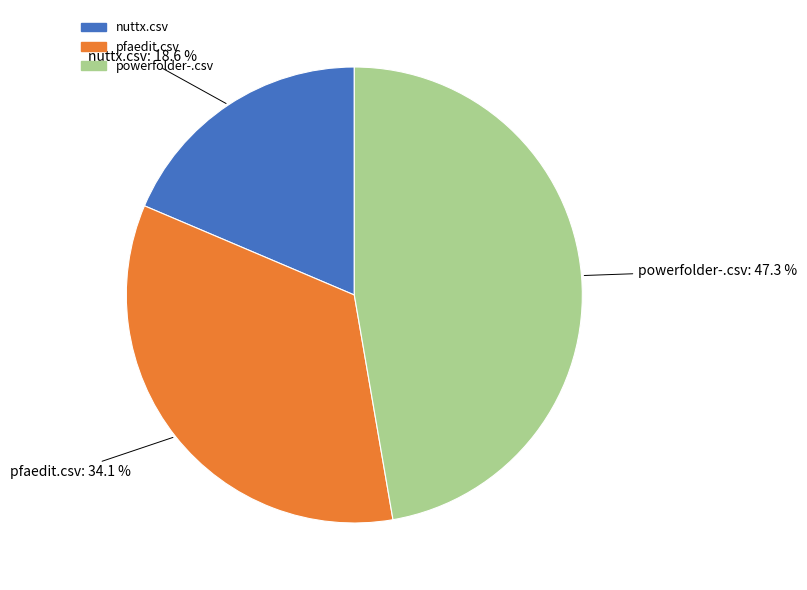

What portion of the pie excludes powerfolder-.csv?

52.7%